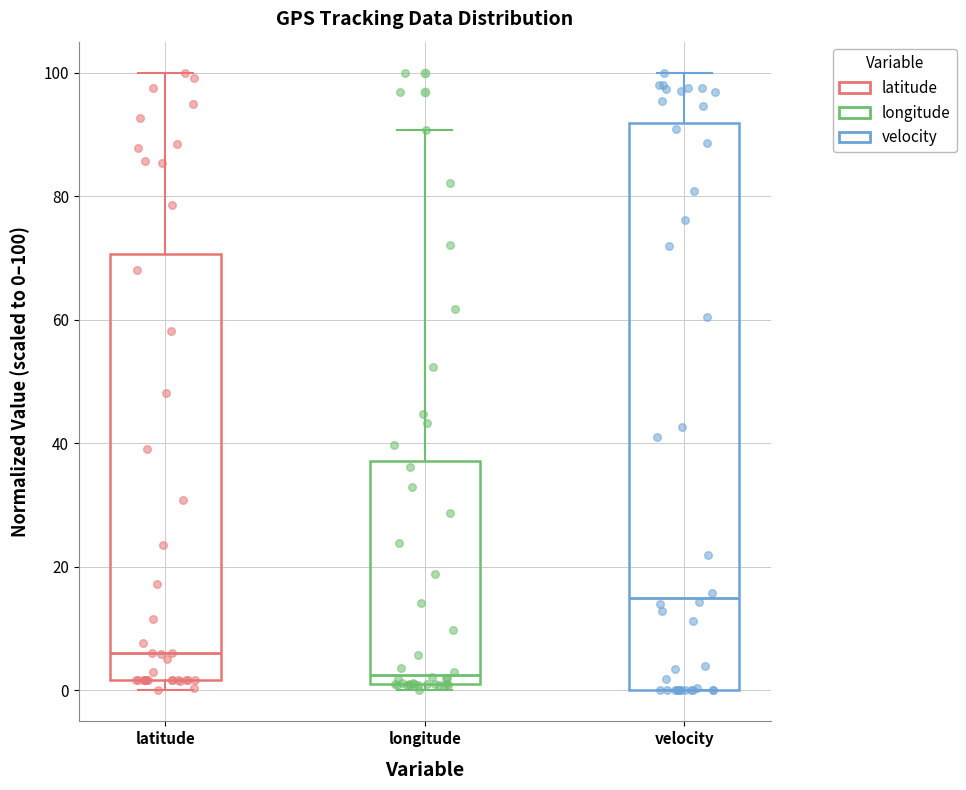

Reading left to right, read every box against the y-axis: the position of its median line, the range the box covers, and the ends of its whiskers. The values are not printed on the chart, so give them approximately, as read against the axis.

latitude: median 6, box 2 to 70, whiskers 0 to 100
longitude: median 2 (just above the box's lower edge), box 2 to 38, whiskers 0 to 90
velocity: median 16, box 0 to 92, whiskers 0 to 100